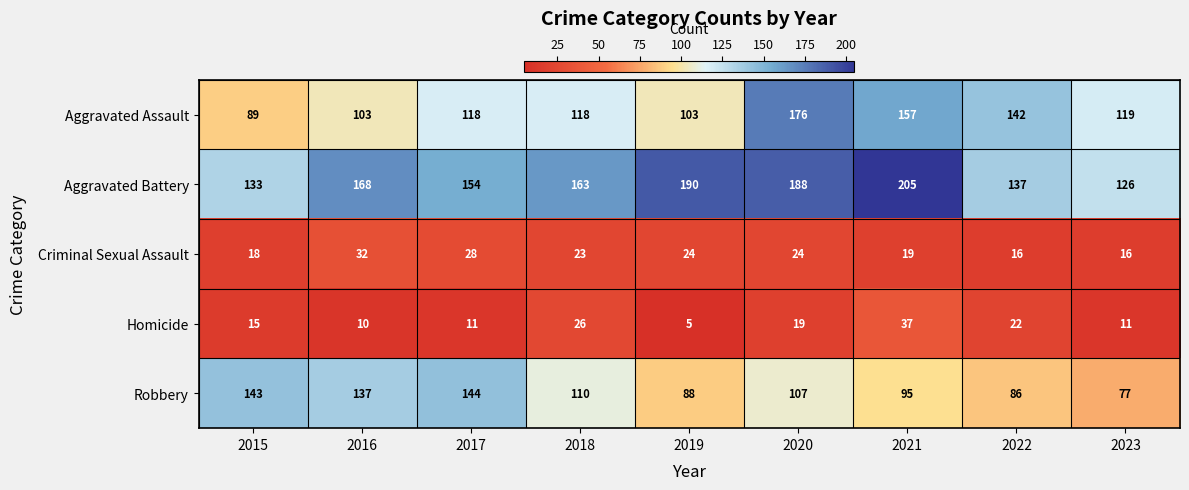

At how many categories does at least one series exceed 135?

8